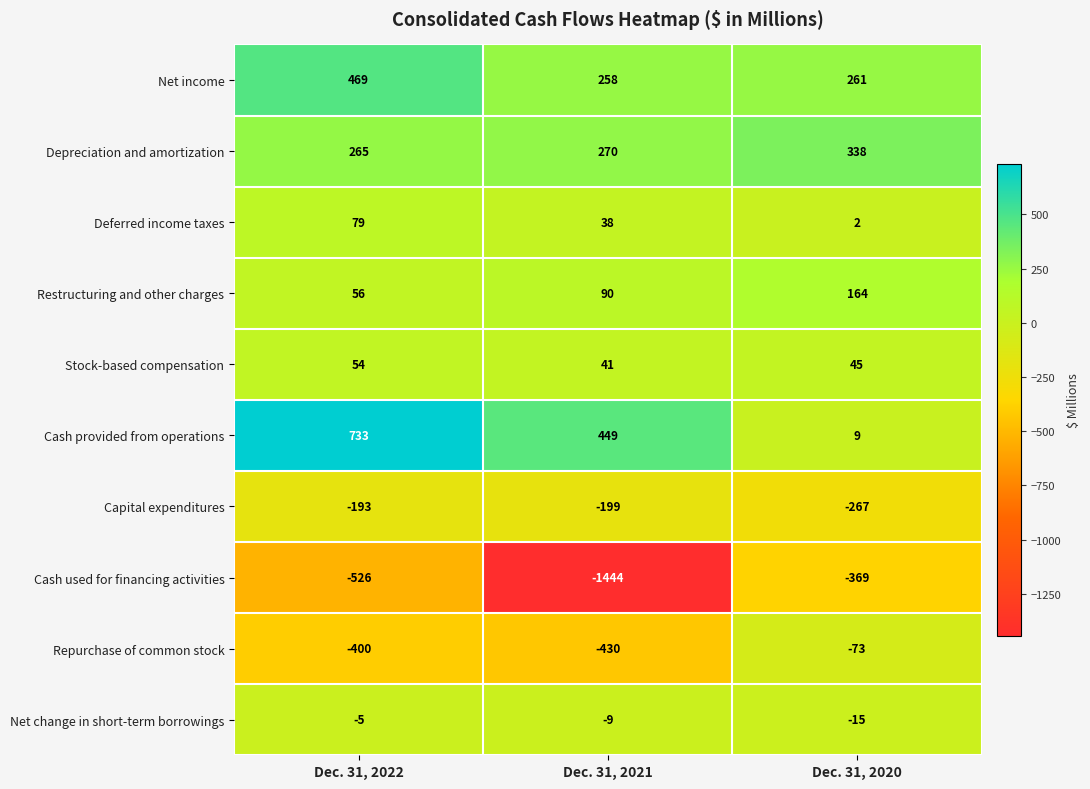

Reading left to right, transcribe all the data shown in this chart.

Net income: 469	258	261
Depreciation and amortization: 265	270	338
Deferred income taxes: 79	38	2
Restructuring and other charges: 56	90	164
Stock-based compensation: 54	41	45
Cash provided from operations: 733	449	9
Capital expenditures: -193	-199	-267
Cash used for financing activities: -526	-1444	-369
Repurchase of common stock: -400	-430	-73
Net change in short-term borrowings: -5	-9	-15